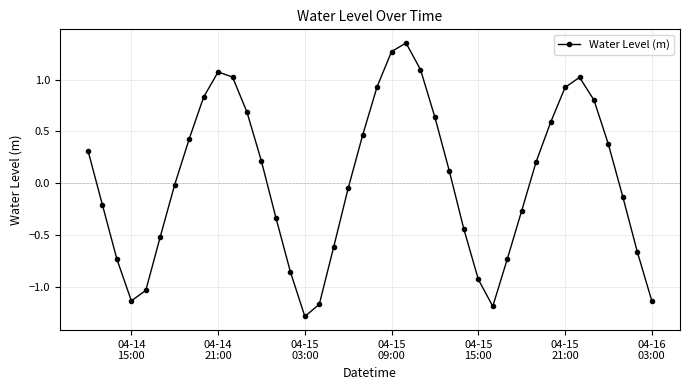

What is the difference between the second highest and minimum values?

2.6